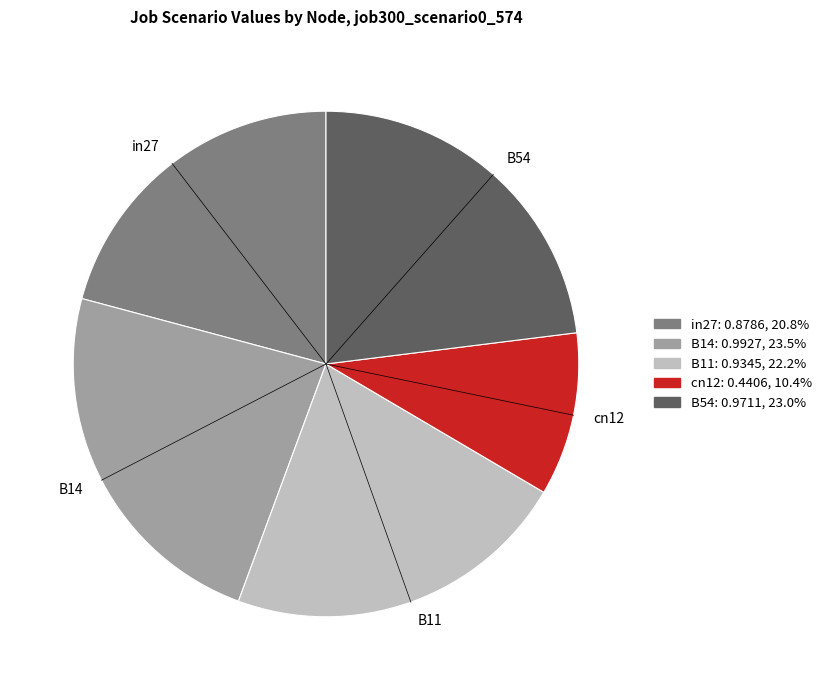

Is the sum of B14 and in27 greater than half?

No